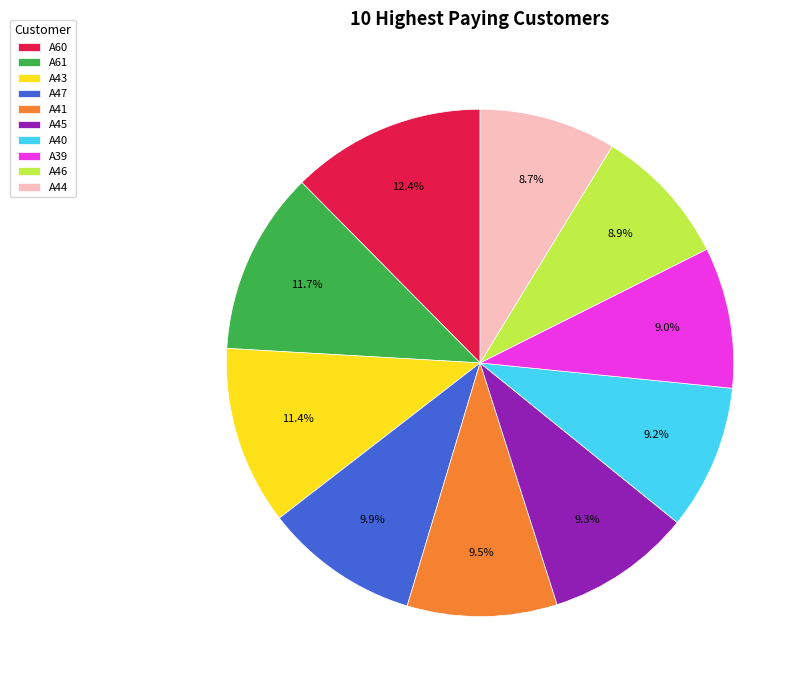

Is there any slice that represents more than half of the pie?

No